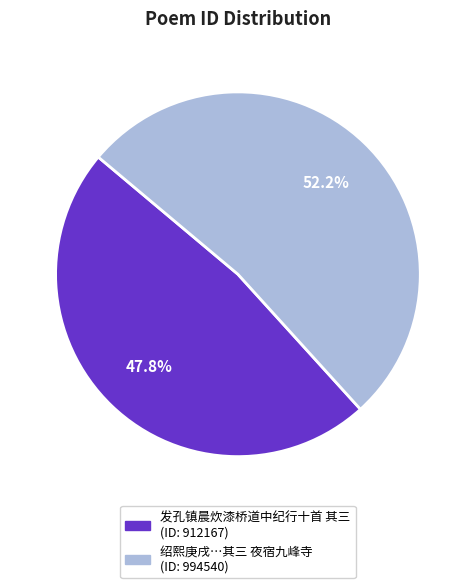

Is there any slice that represents more than half of the pie?

Yes